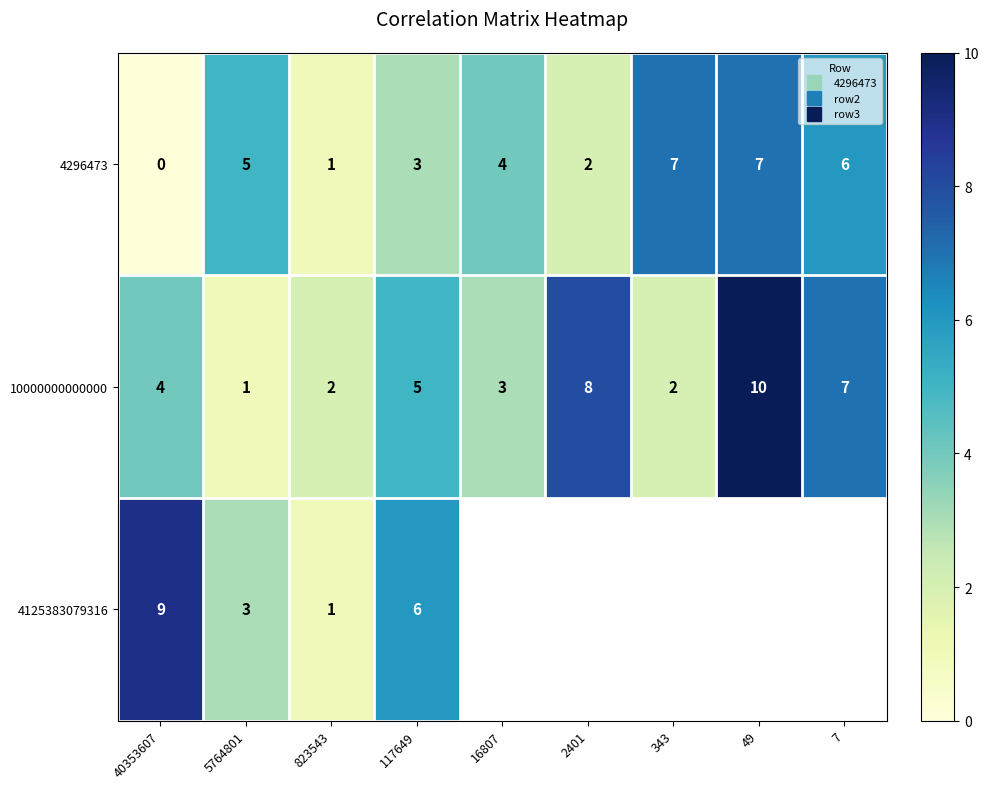

Count the number of categories in the chart.

9